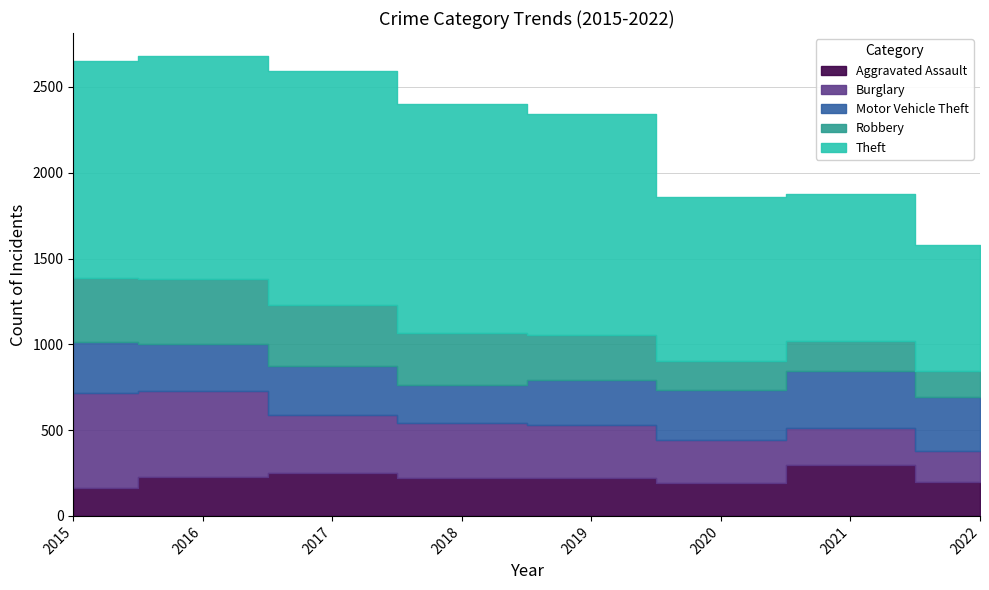

Rank the series at 2021 from lowest to highest value.

Robbery, Burglary, Aggravated Assault, Motor Vehicle Theft, Theft